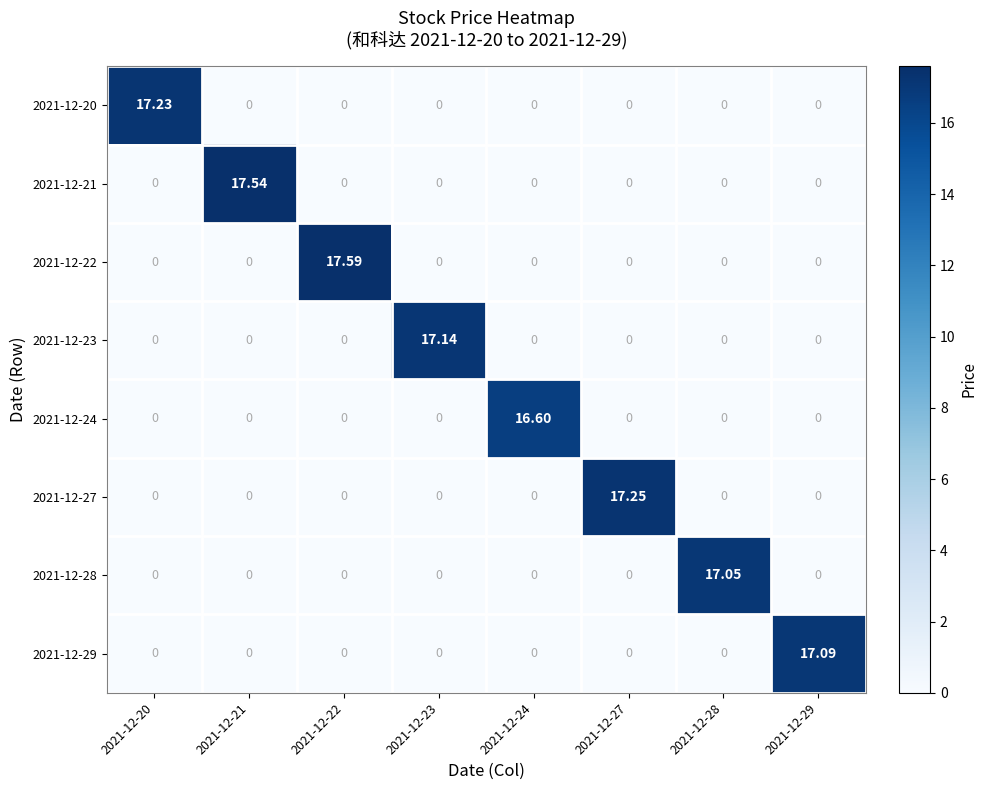

Count the number of categories in the chart.

8